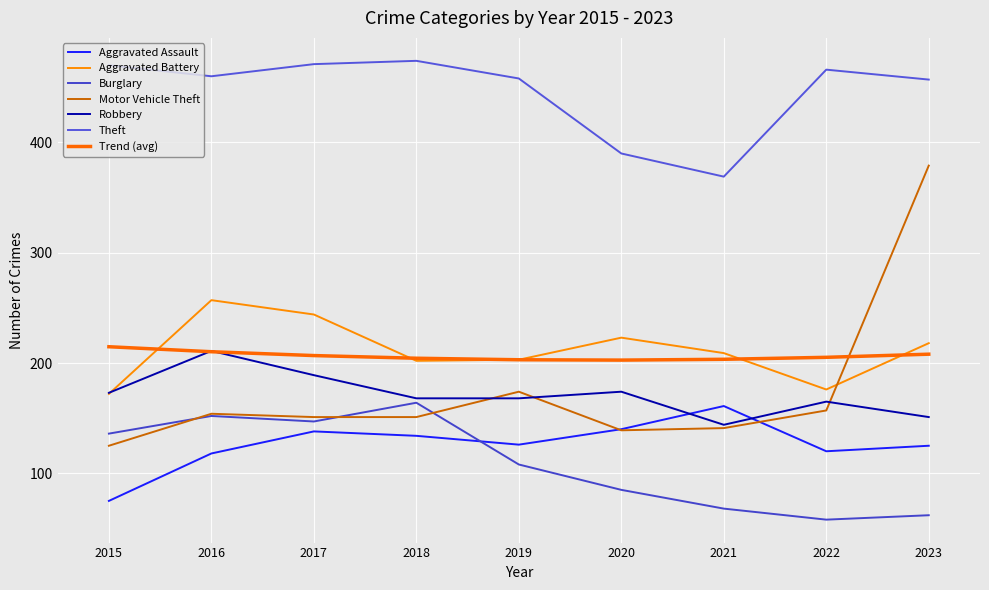

What is the value of the Aggravated Battery point at the 9th from the left?

218